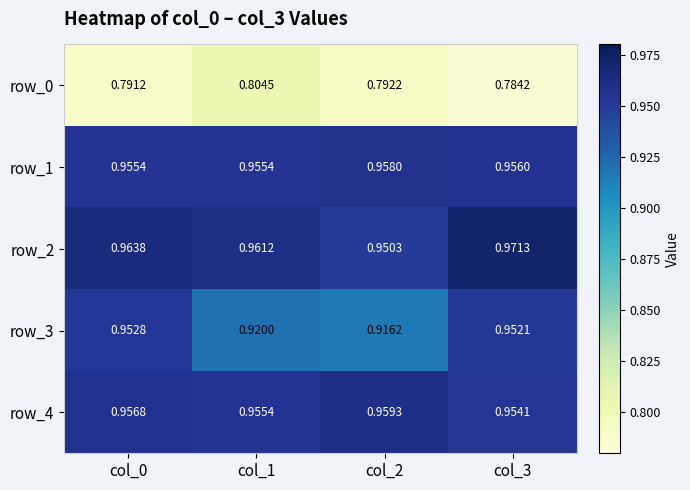

Count the row_3 values in the range 0 to 1.

4